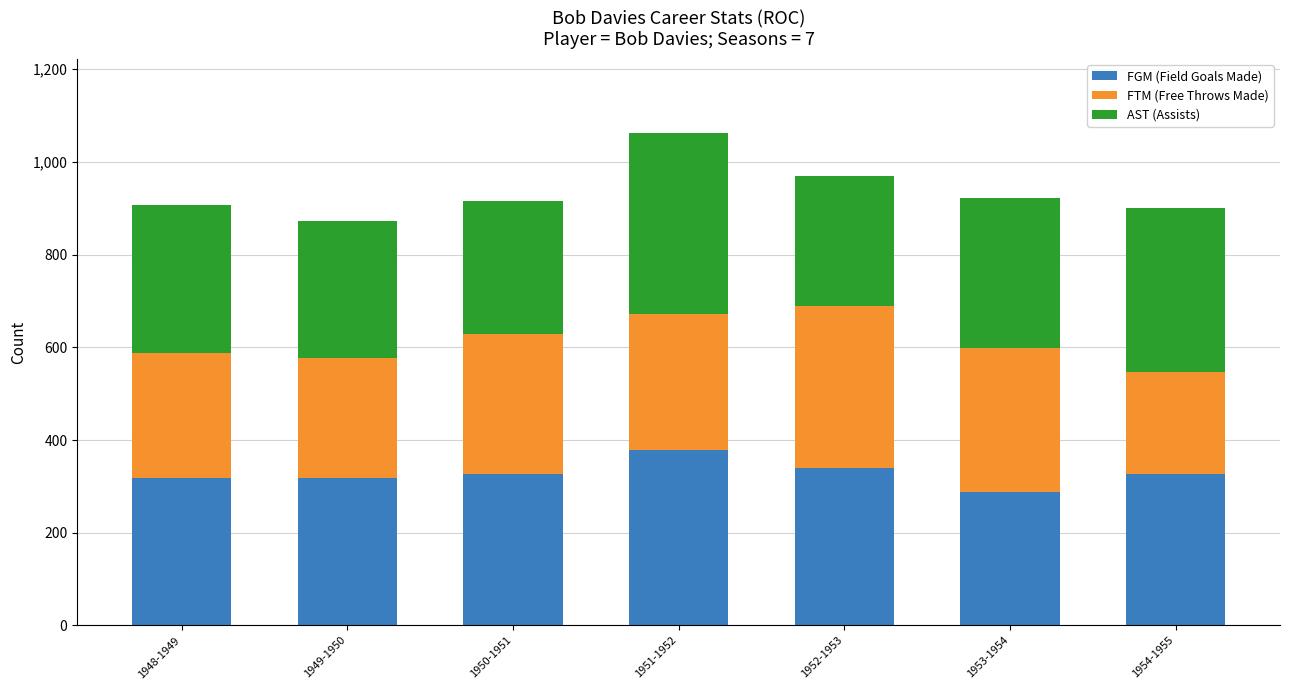

How many data points in FGM (Field Goals Made) are less than 326?

3